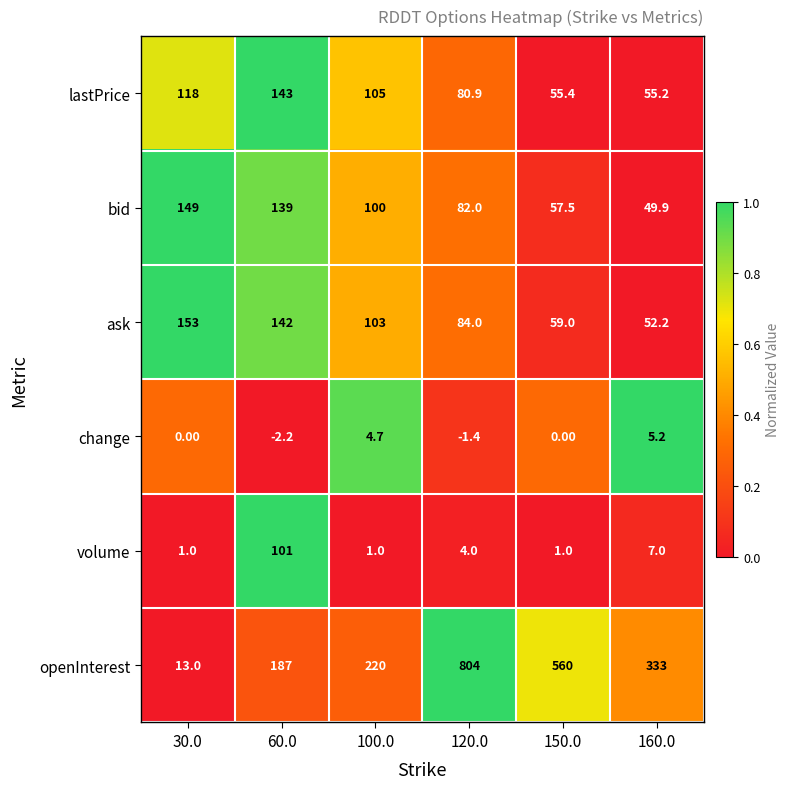

Which series has the largest total across all categories?

openInterest